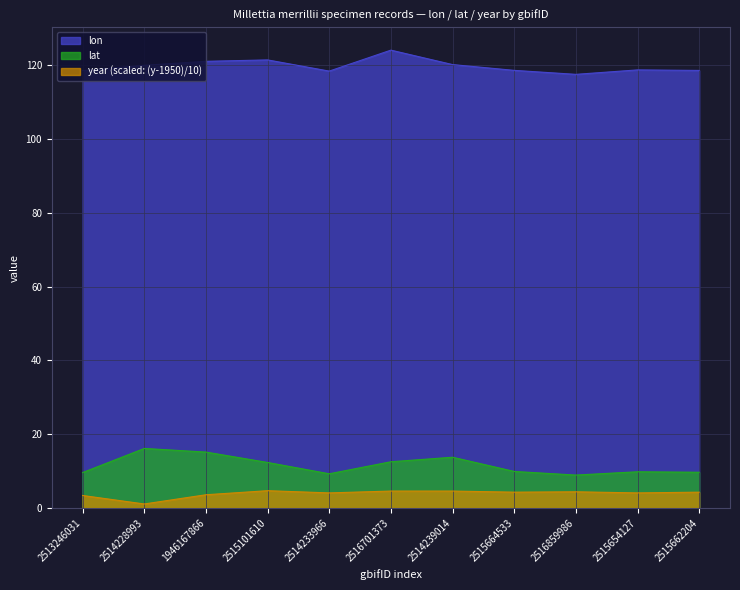

Reading left to right, transcribe all the data shown in this chart.

lon: 118.6	120.0	121.1	121.5	118.4	124.1	120.2	118.6	117.5	118.7	118.6
lat: 9.6	16.2	15.2	12.3	9.3	12.5	13.8	9.9	8.9	9.8	9.7
year: 3.4	1.1	3.6	4.7	4.1	4.6	4.6	4.3	4.4	4.1	4.3